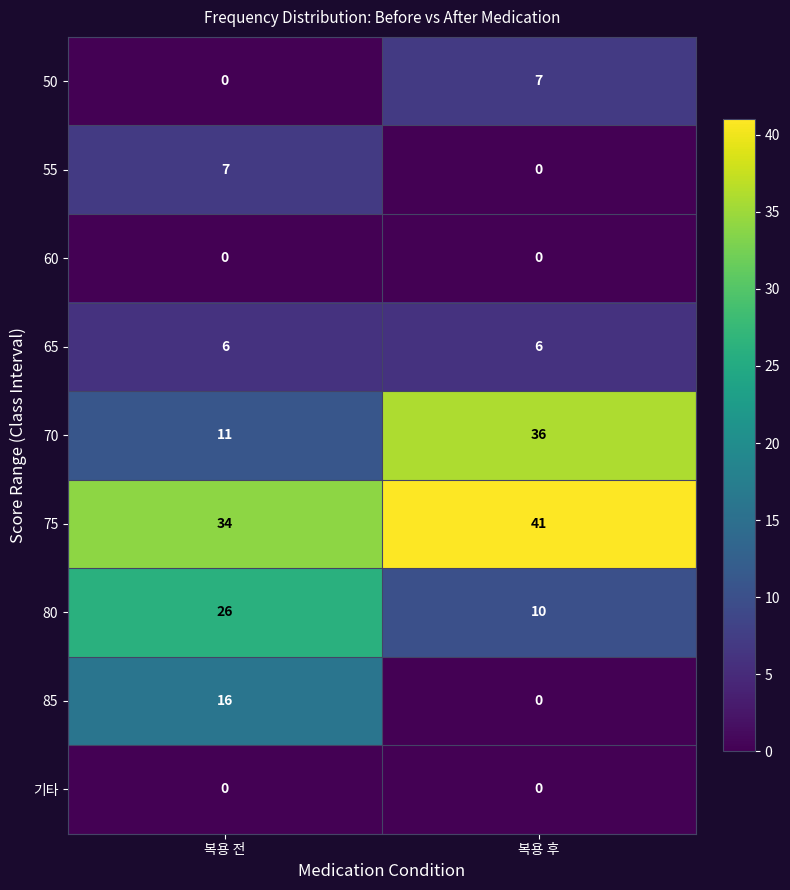

Between 복용 전 and 복용 후, which series saw the biggest shift?

70